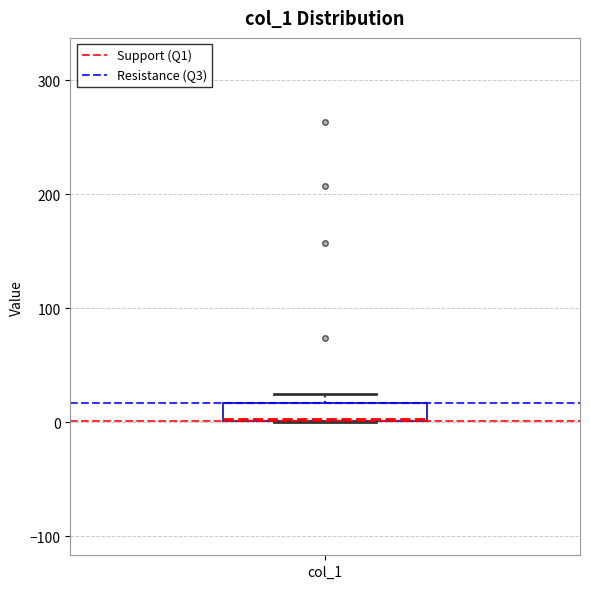

Where is the lower edge of the box for col_1 on the y-axis? The values are not printed on the chart, so give them approximately, as read against the axis.

0